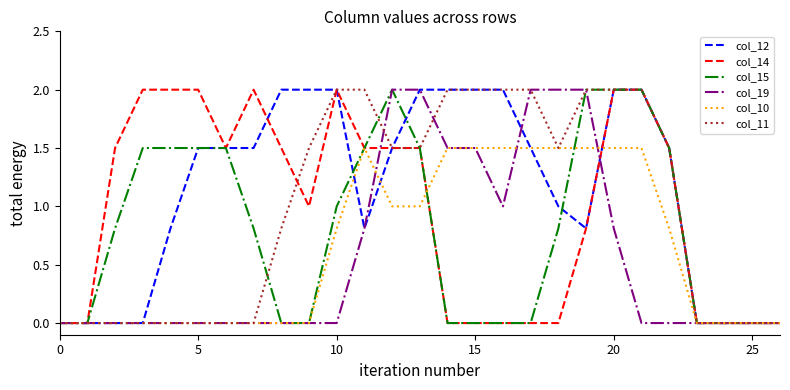

Which series has the largest total across all categories?

col_12